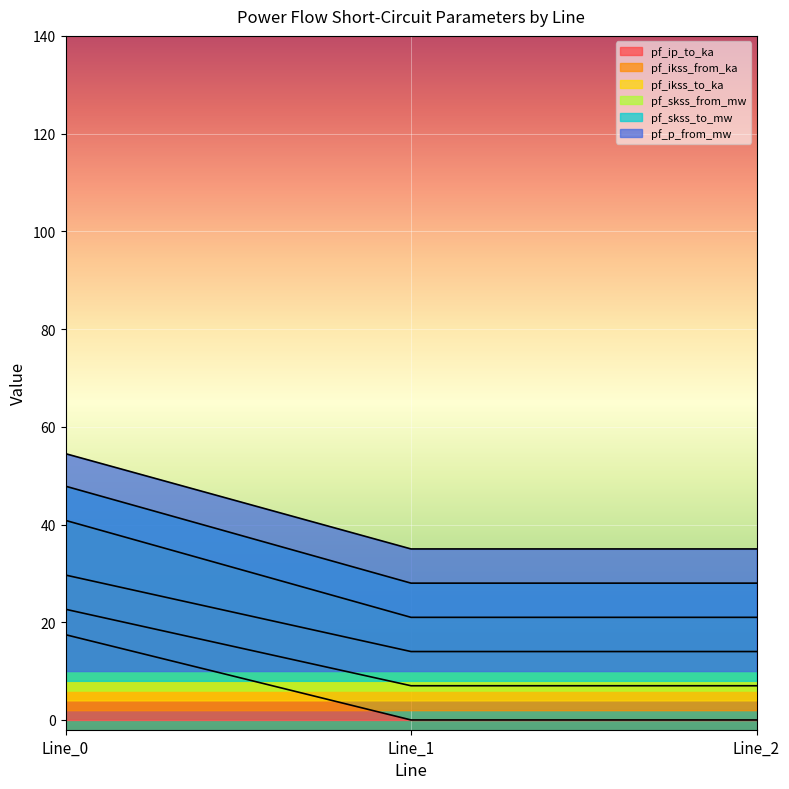

What is the value of the pf_ikss_to_ka point at the 2nd from the left?

7.0